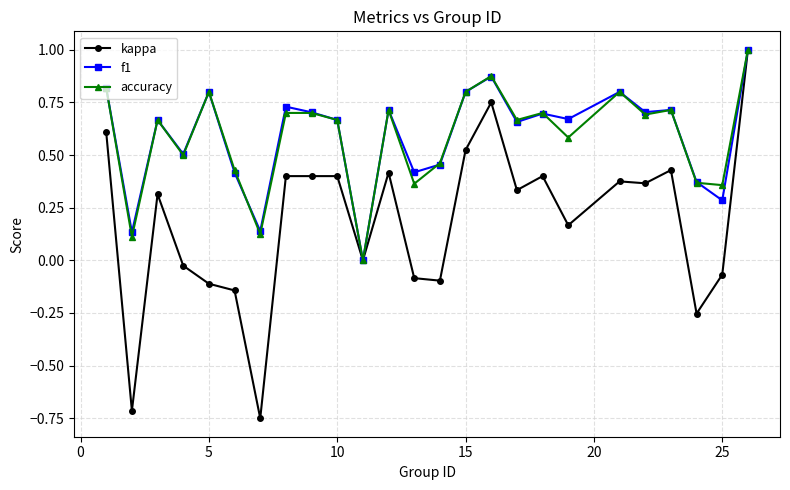

True or false: accuracy has more than 2 interior local peaks.

True